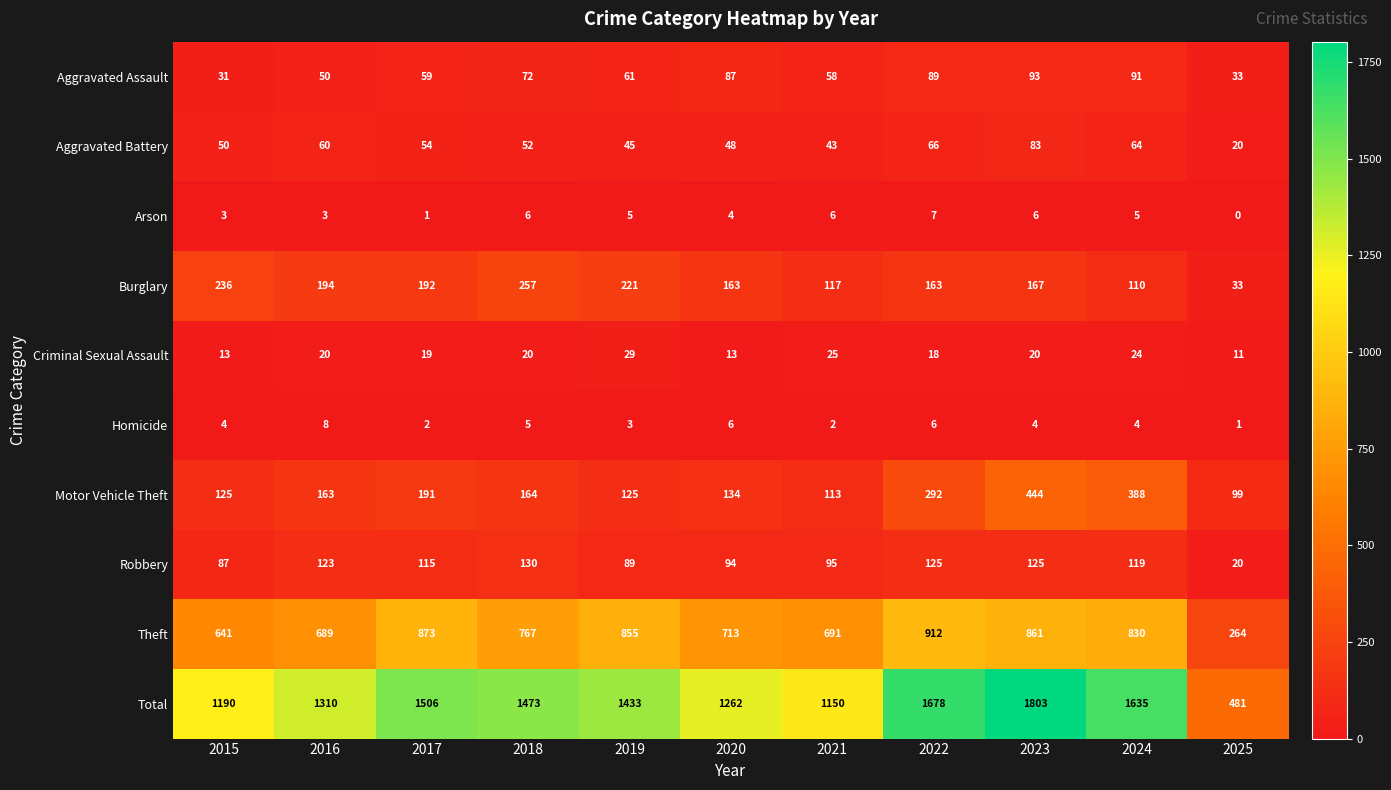

Which category has the lowest value across all series?

2025